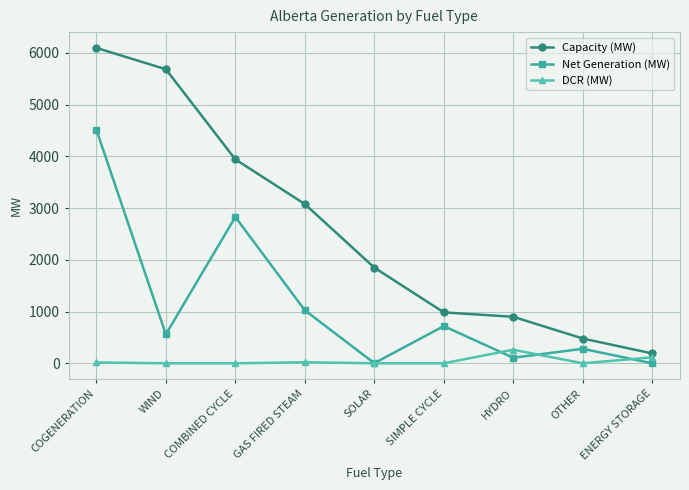

True or false: DCR (MW) has more than 0 points higher than both neighbors.

True